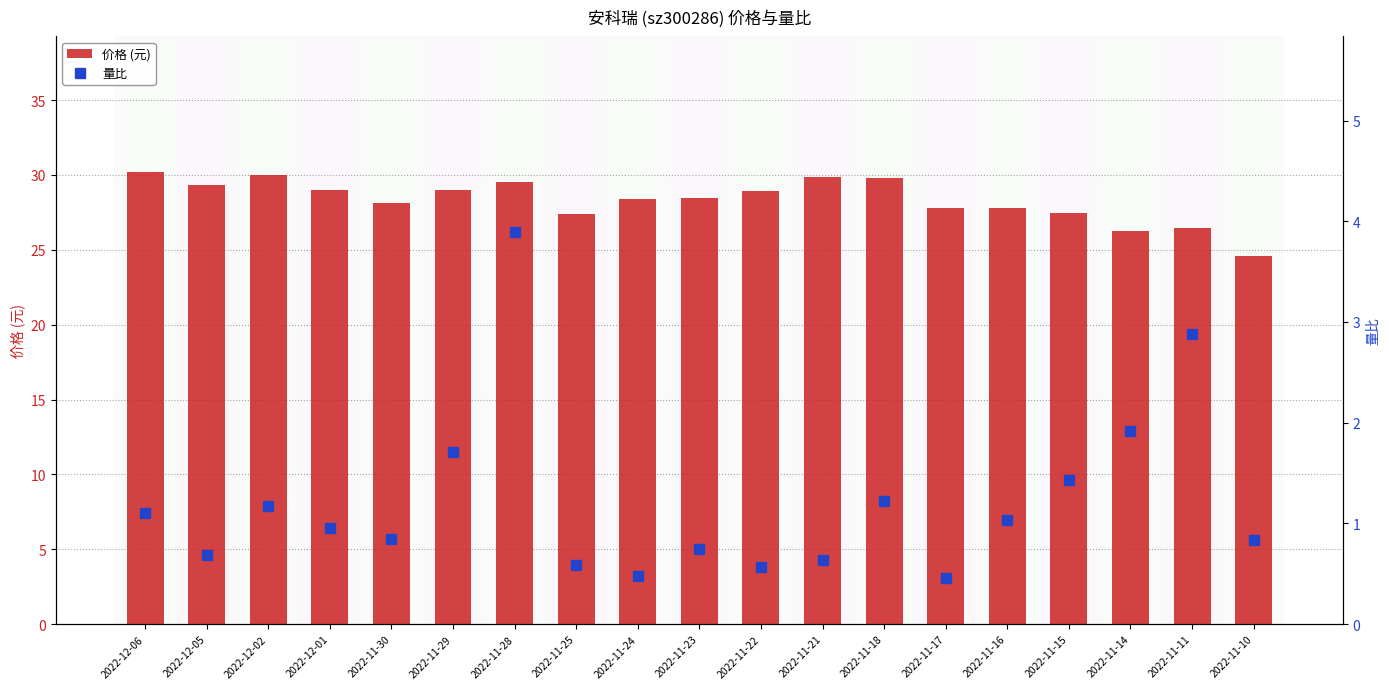

What is the spread (max minus min) of values at 2022-11-14?

24.3